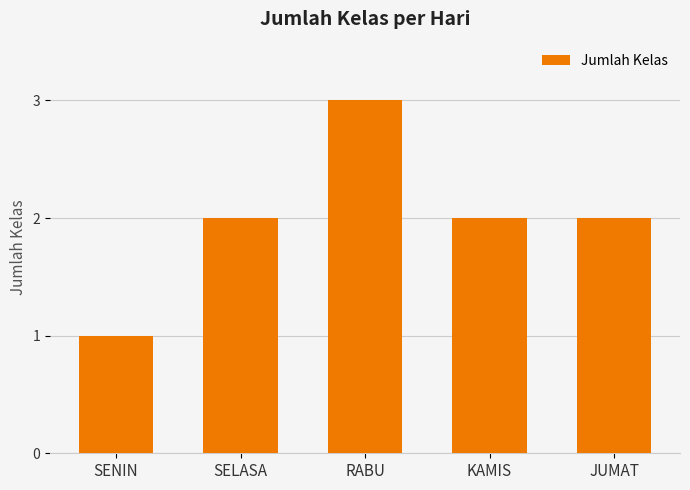

What is the average value?

2